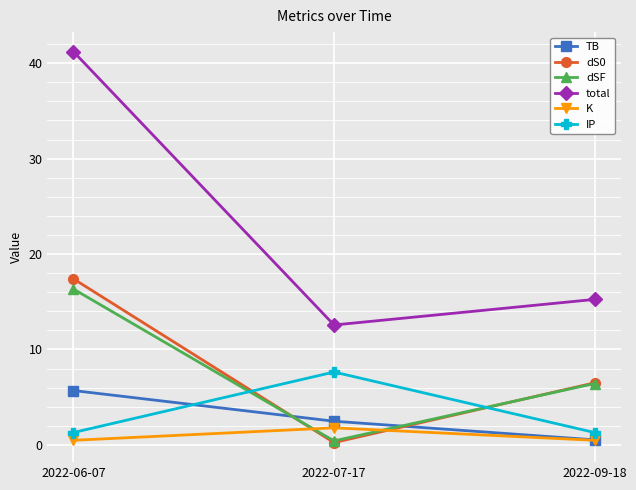

Which series has the largest range (max minus min)?

total